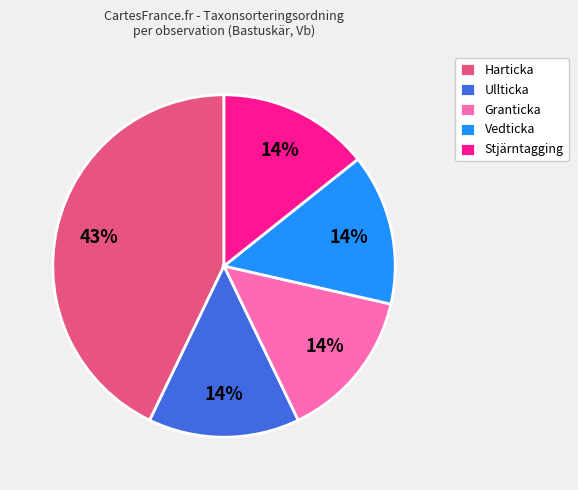

What is the largest slice in the pie chart?

Harticka